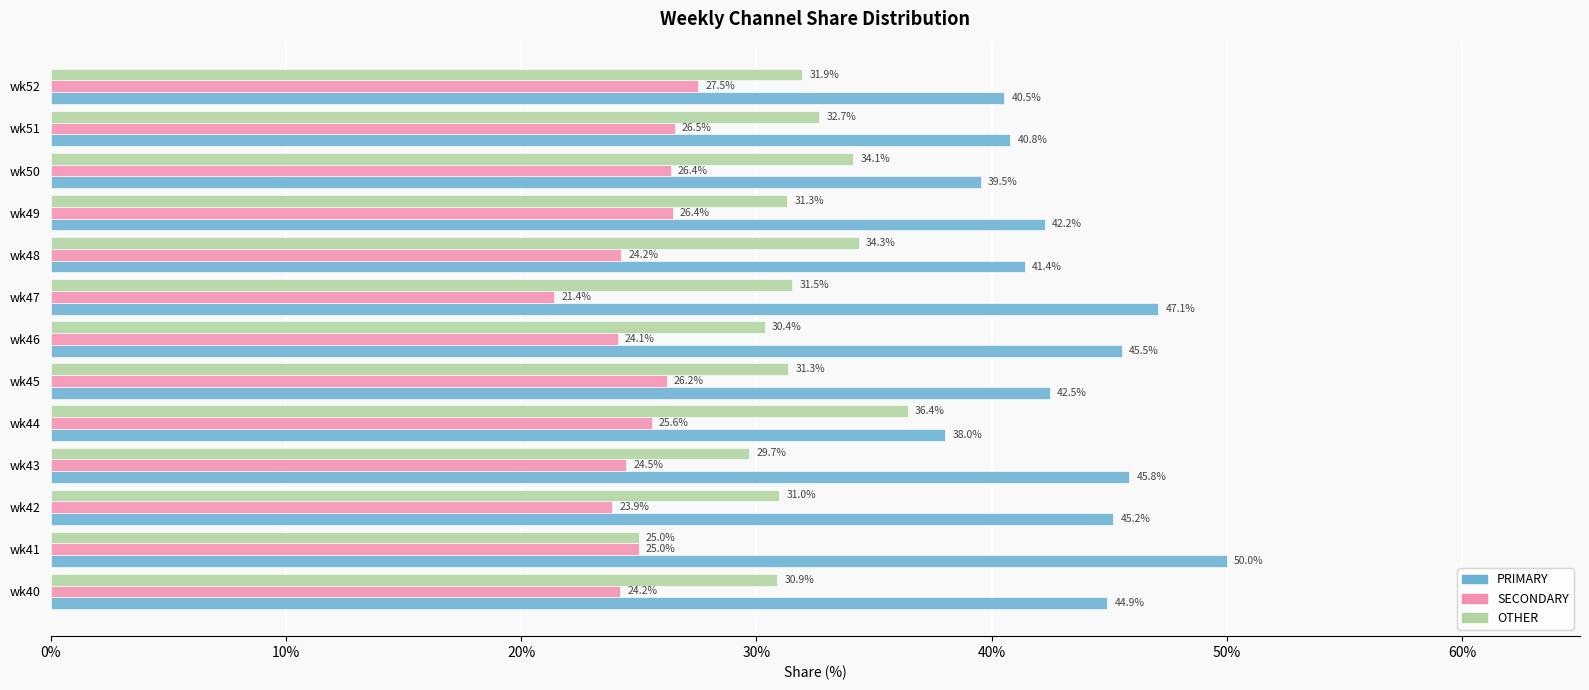

At wk44, list the series in order from smallest to largest.

SECONDARY, OTHER, PRIMARY